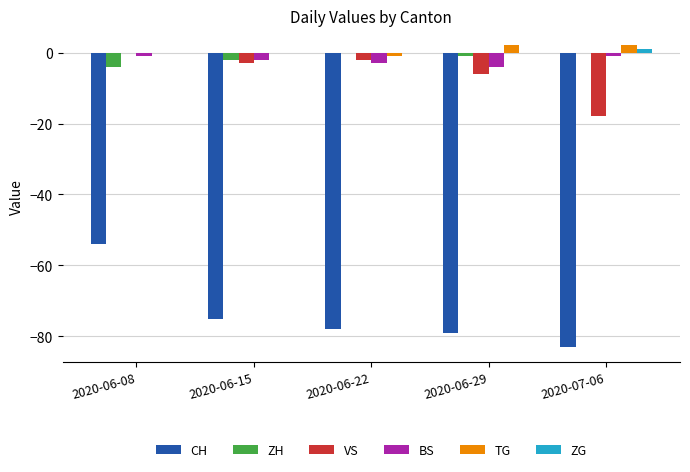

What is the total value across all series at 2020-06-29?

-88